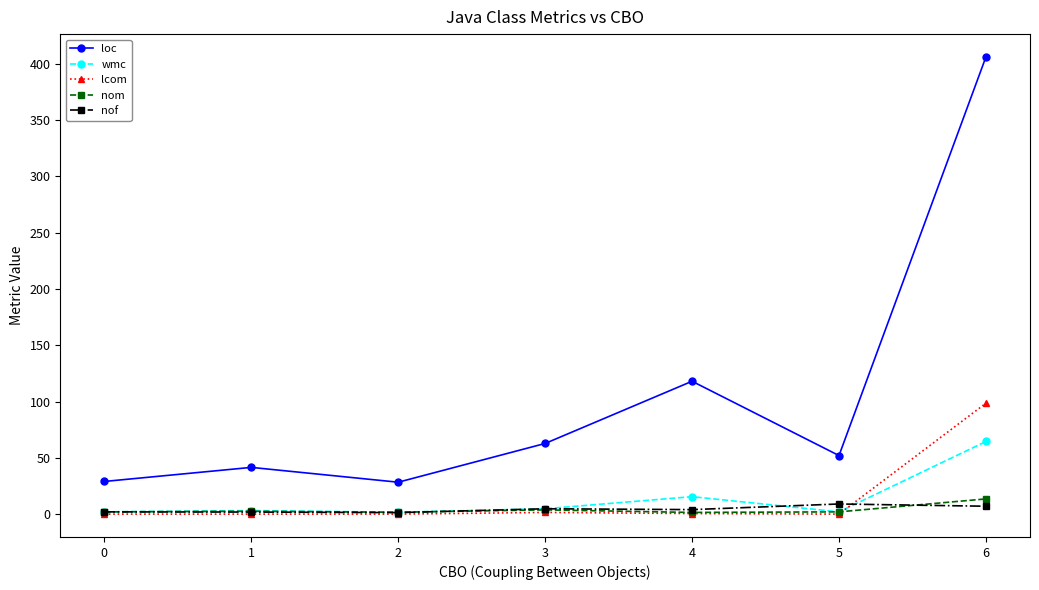

What is the value of the nom point at the 7th from the left?

13.5